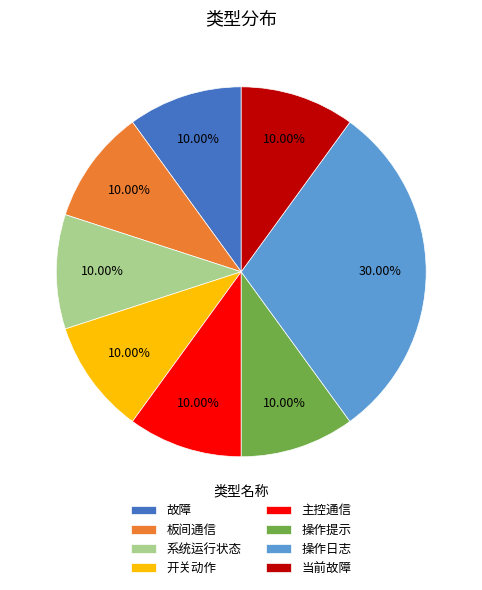

What portion of the pie excludes 操作提示?

90.0%